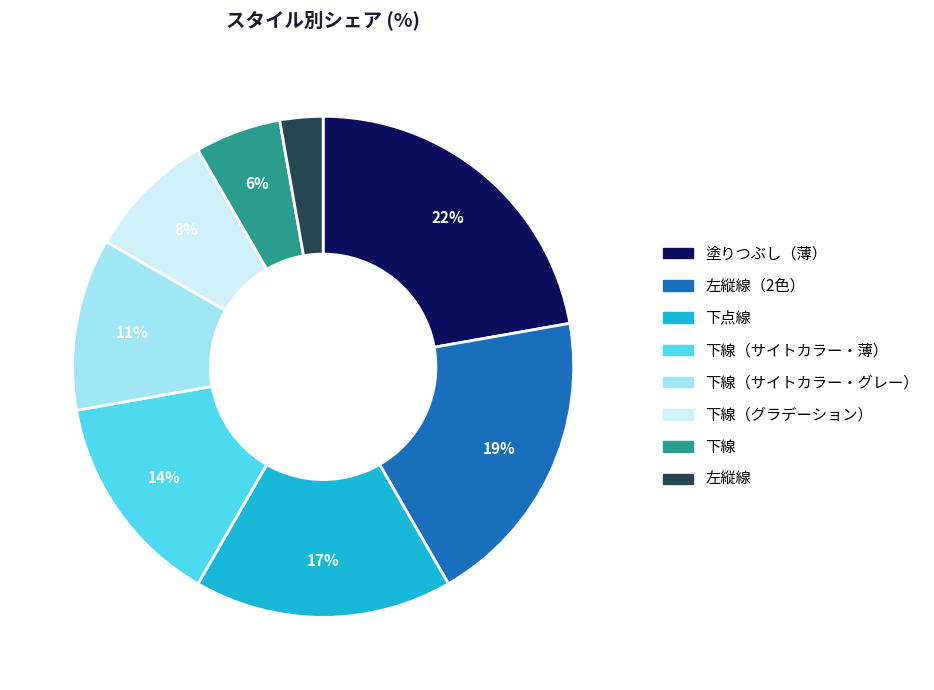

How many slices are in this pie chart?

8